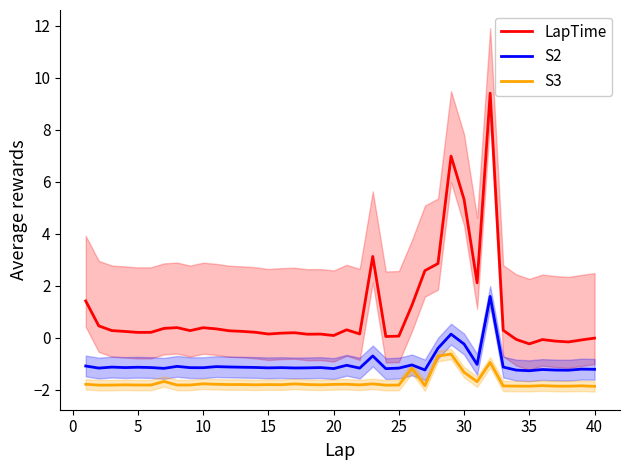

What is the value of the LapTime point at the 15th from the left?

0.1